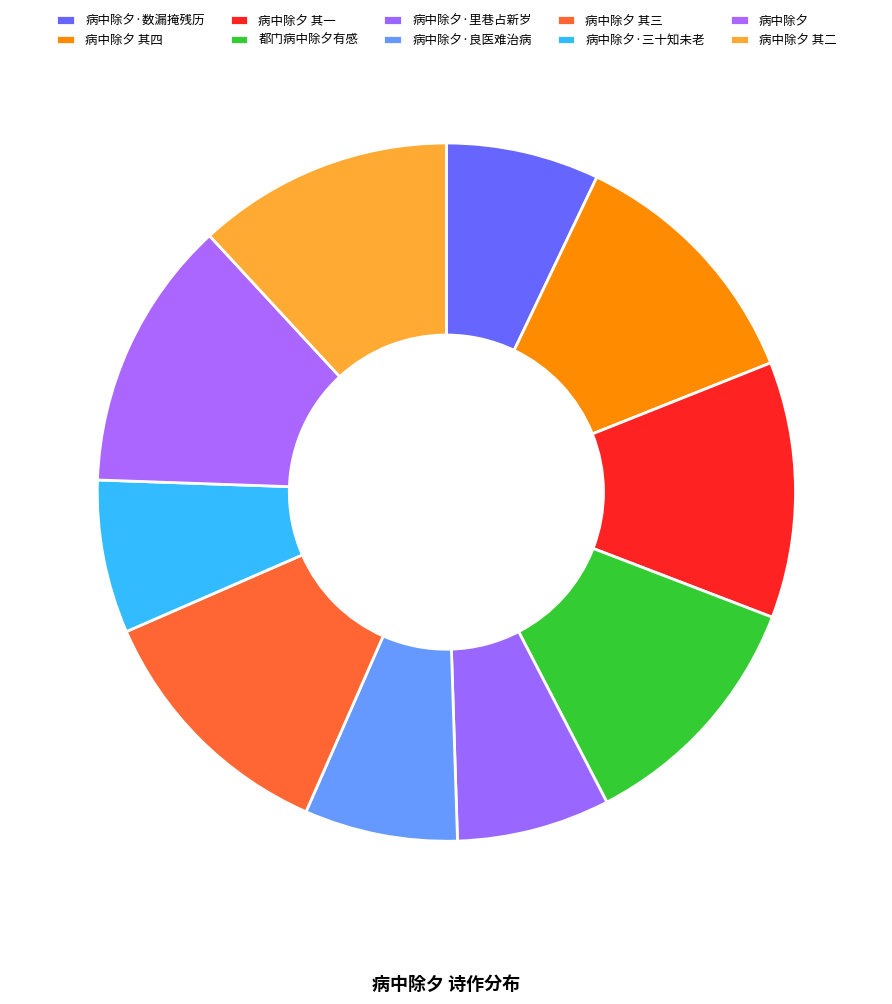

Between 病中除夕 其三 and 病中除夕·良医难治病, which is larger?

病中除夕 其三